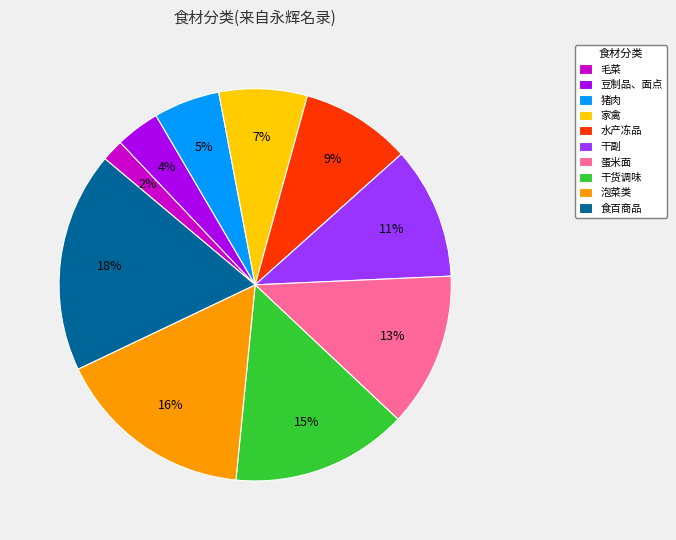

To the nearest percent, what is the difference between the largest and smallest slice percentages?

16%